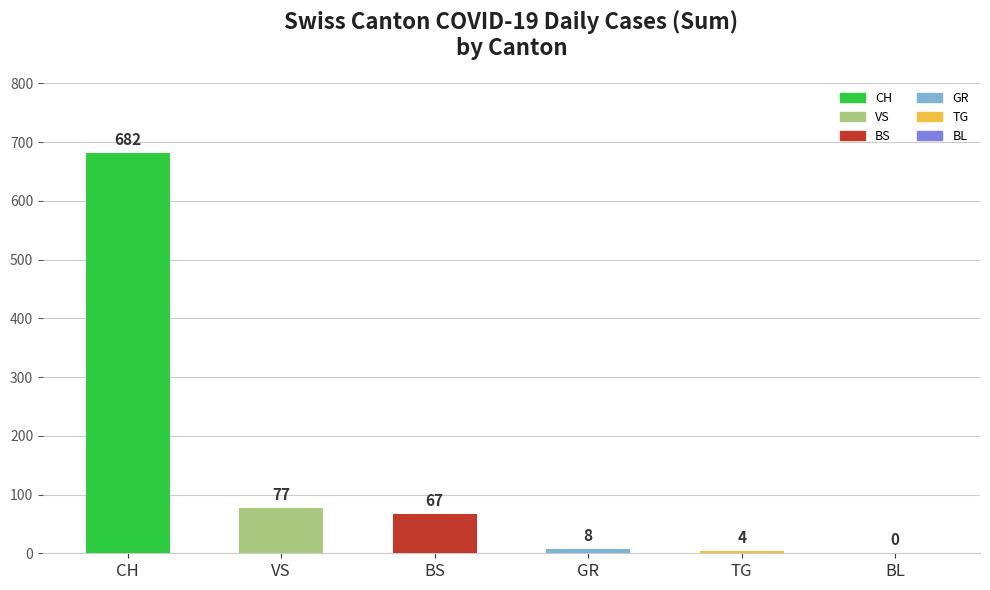

Which has a higher value, TG or VS?

VS